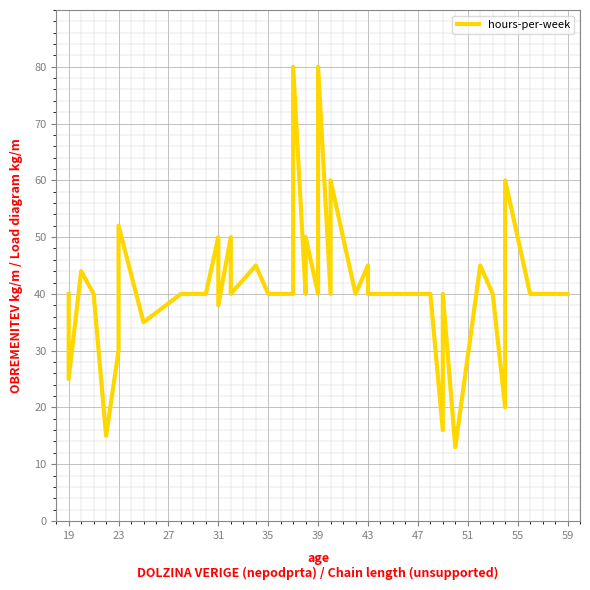

The chart shows a value of 40 at 31. True or false?

True